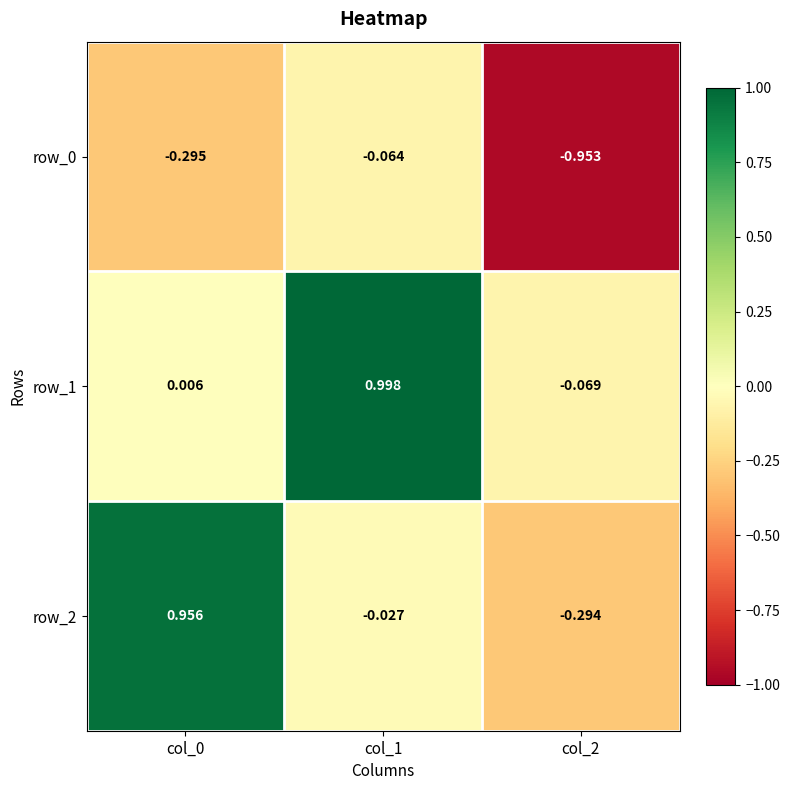

At how many categories does at least one series exceed 0?

2